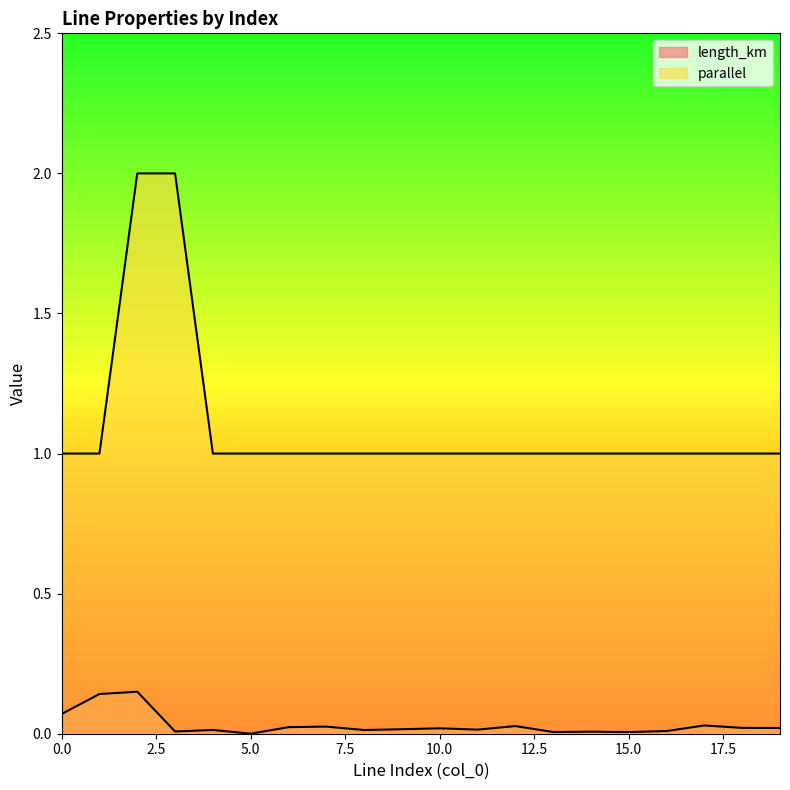

Rank the series by their average value, from highest to lowest.

parallel, length_km